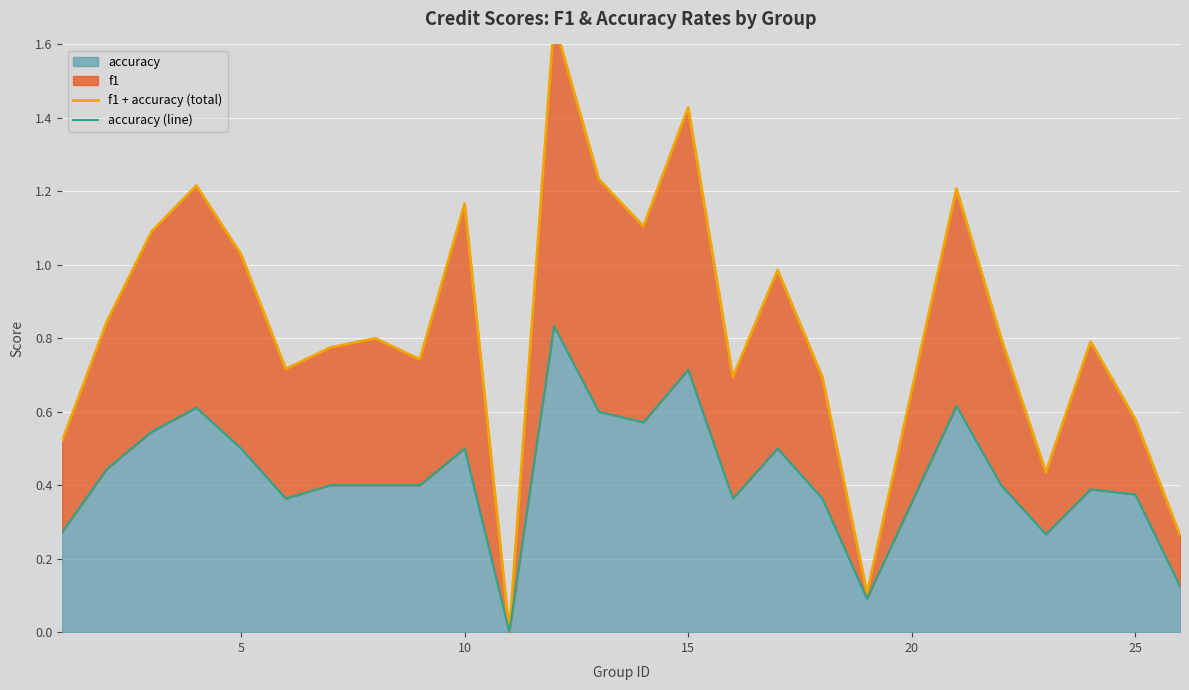

What is the difference between the maximum and second lowest values in the accuracy (line) series?

0.7